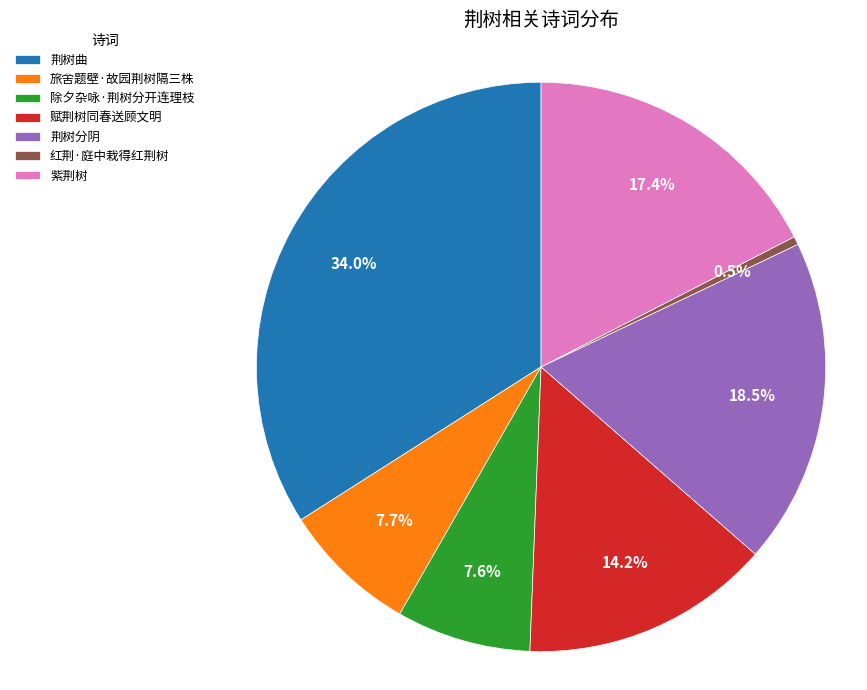

Is it true that 荆树分阴 is 30% of the pie?

False